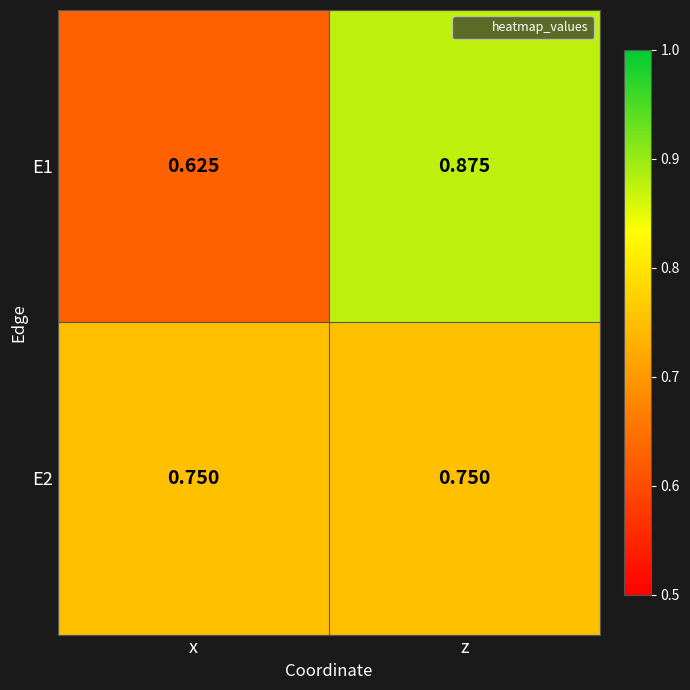

Is the value of E2 at z greater than the value of E1 at z?

No